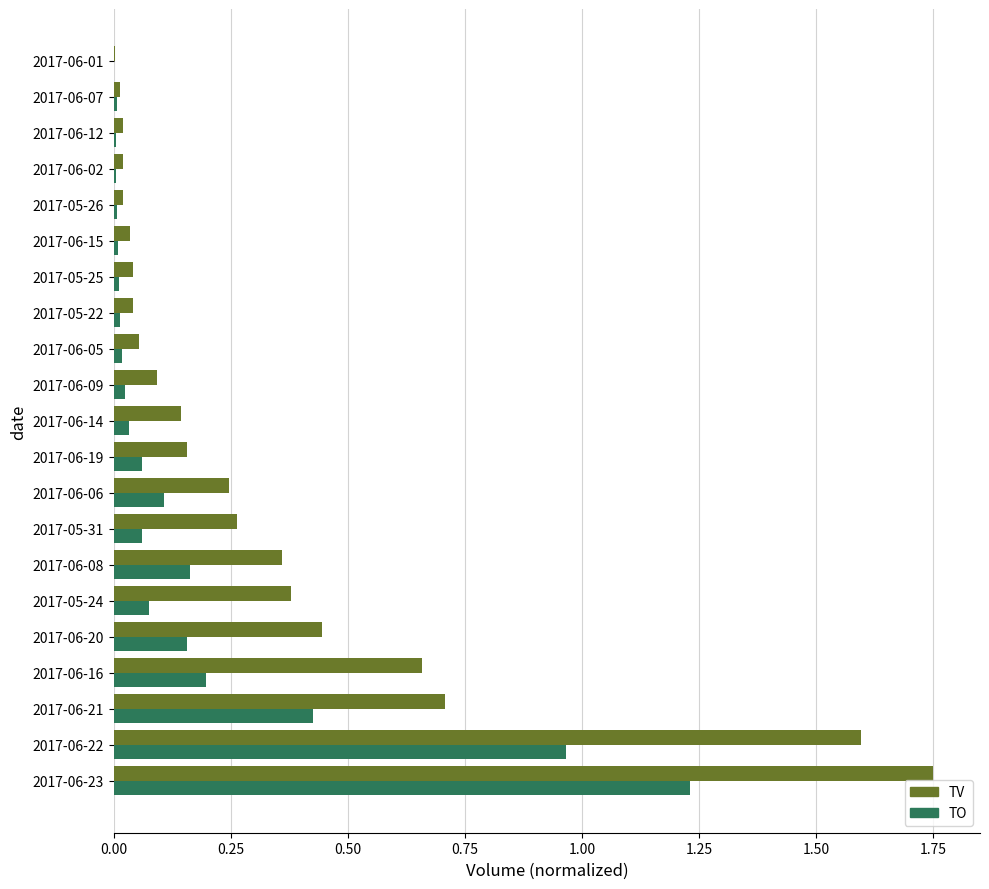

Is the value of TO at 2017-06-09 greater than the value of TV at 2017-05-24?

No